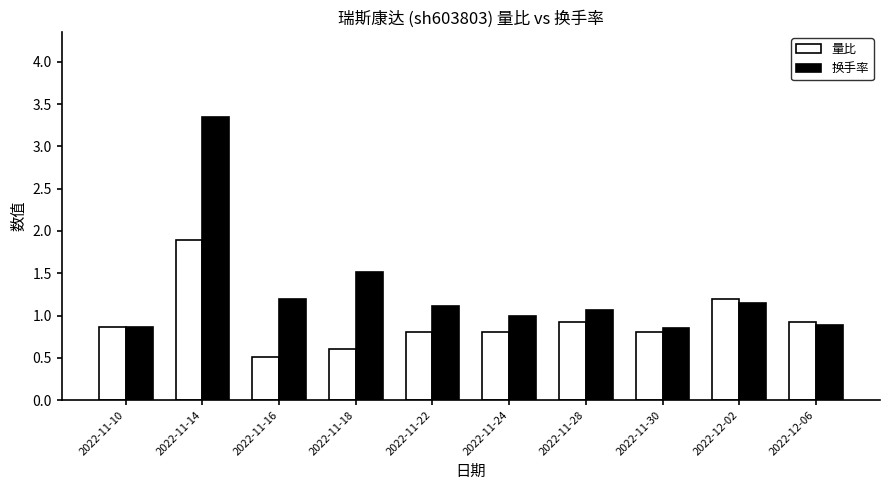

At how many categories does at least one series exceed 2?

1